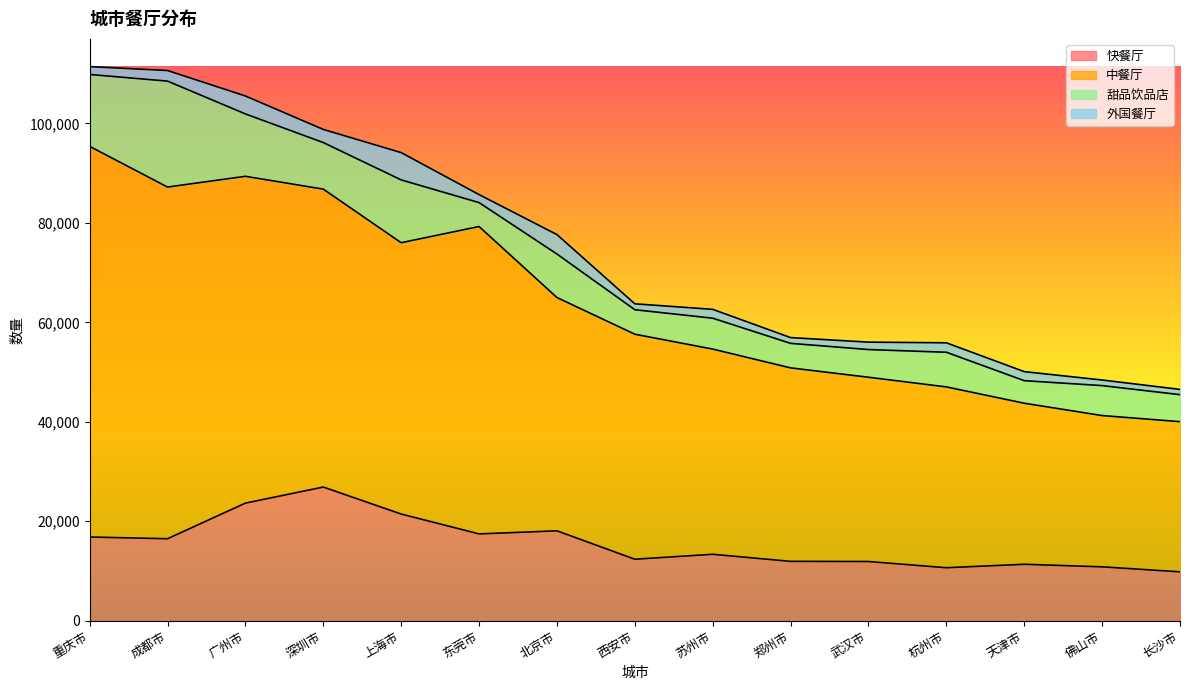

How many data points does each series have?

15